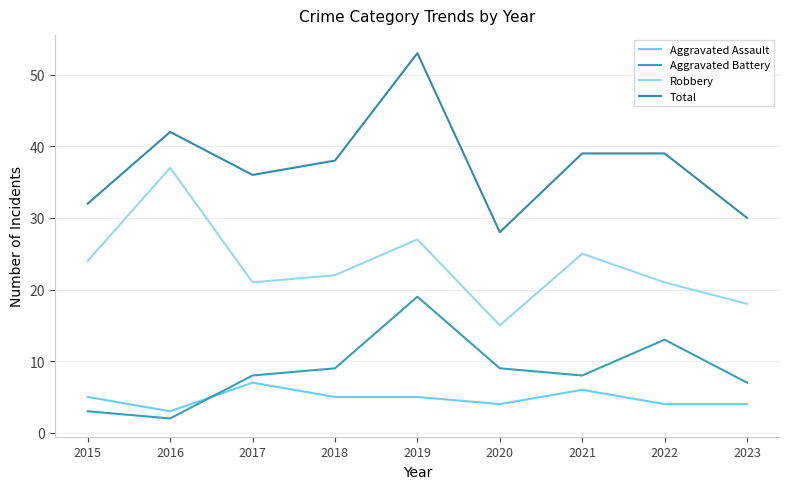

What is the difference between the second highest and second lowest values in the Total series?

12